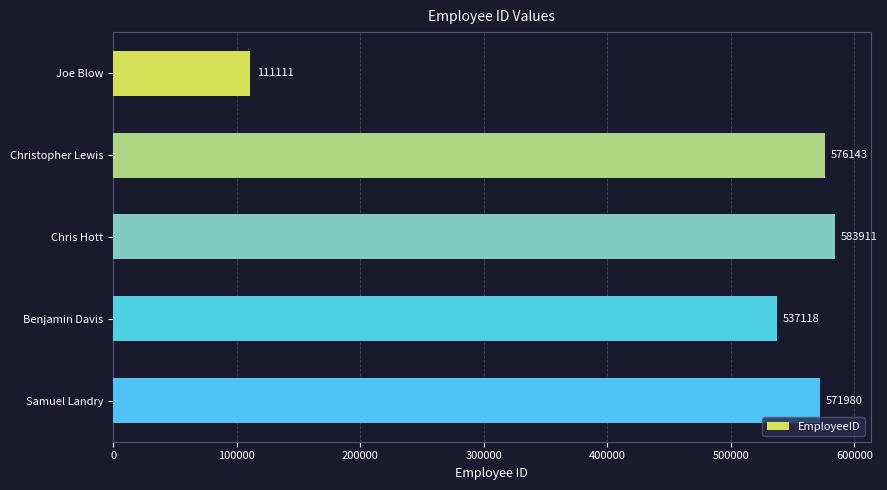

Which label corresponds to the largest value in the chart?

Chris Hott